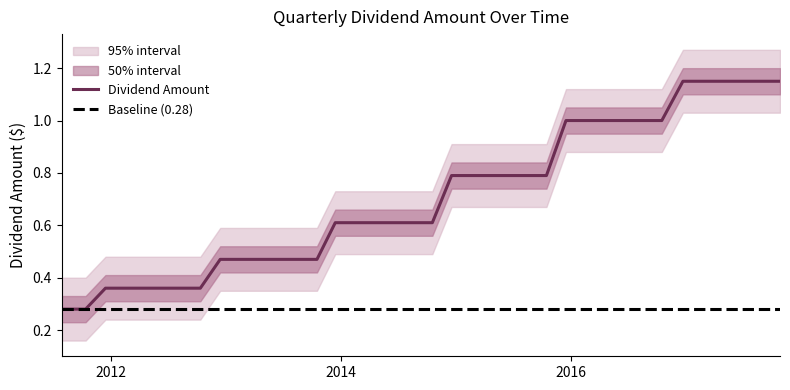

Rank the categories by value from lowest to highest.

2011-07-29, 2011-10-13, 2011-12-15, 2012-03-15, 2012-07-19, 2012-10-11, 2012-12-13, 2013-03-06, 2013-07-26, 2013-10-16, 2013-12-13, 2014-03-05, 2014-07-25, 2014-10-17, 2014-12-17, 2015-03-04, 2015-07-28, 2015-10-14, 2015-12-15, 2016-03-02, 2016-07-22, 2016-10-14, 2016-12-20, 2017-03-07, 2017-07-28, 2017-10-24